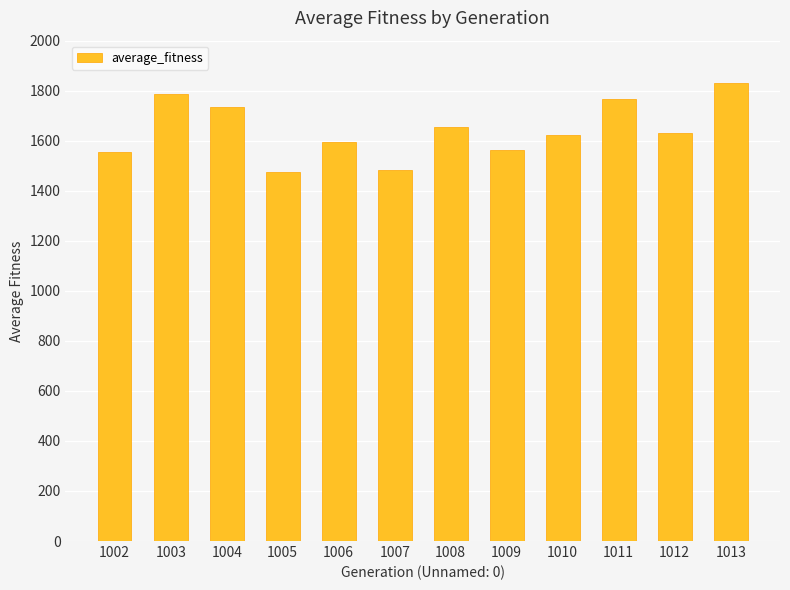

What is the maximum value shown in the chart?

1831.1